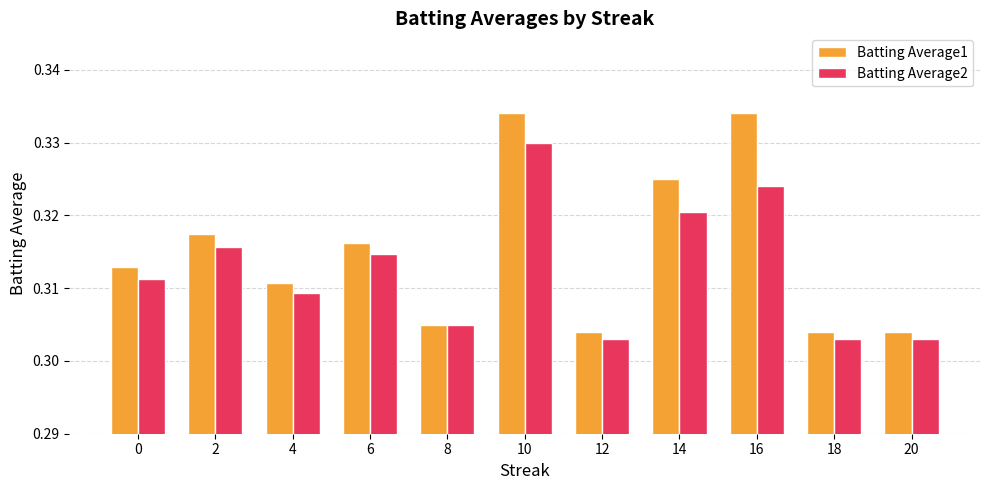

True or false: Batting Average1 has a value of 0.1 at 2.

False